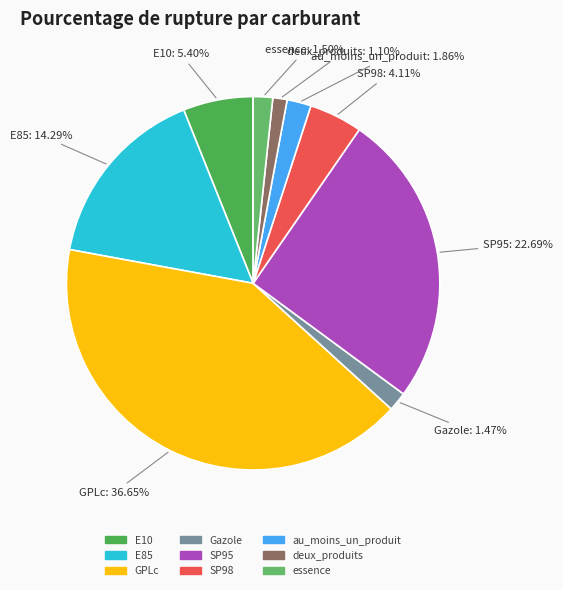

Count the number of slices in the pie.

9